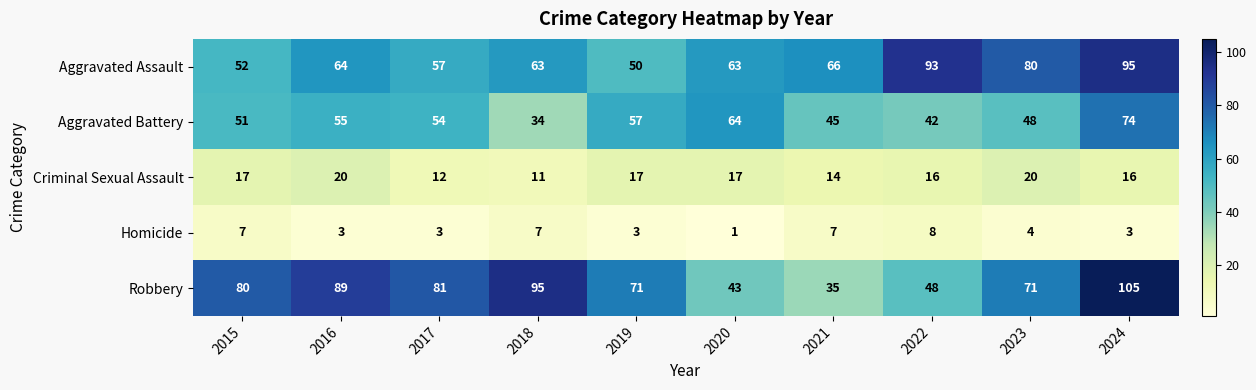

What is the spread (max minus min) of values at 2019?

68